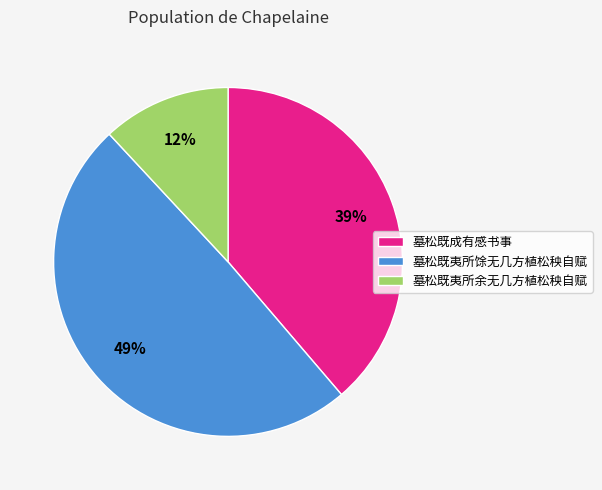

How many slices are in this pie chart?

3